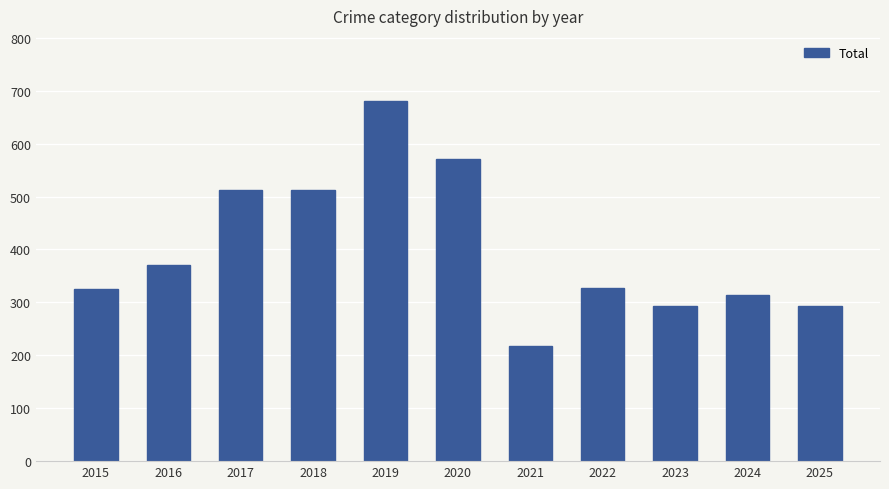

What is the value of the 10th bar from the left?

314